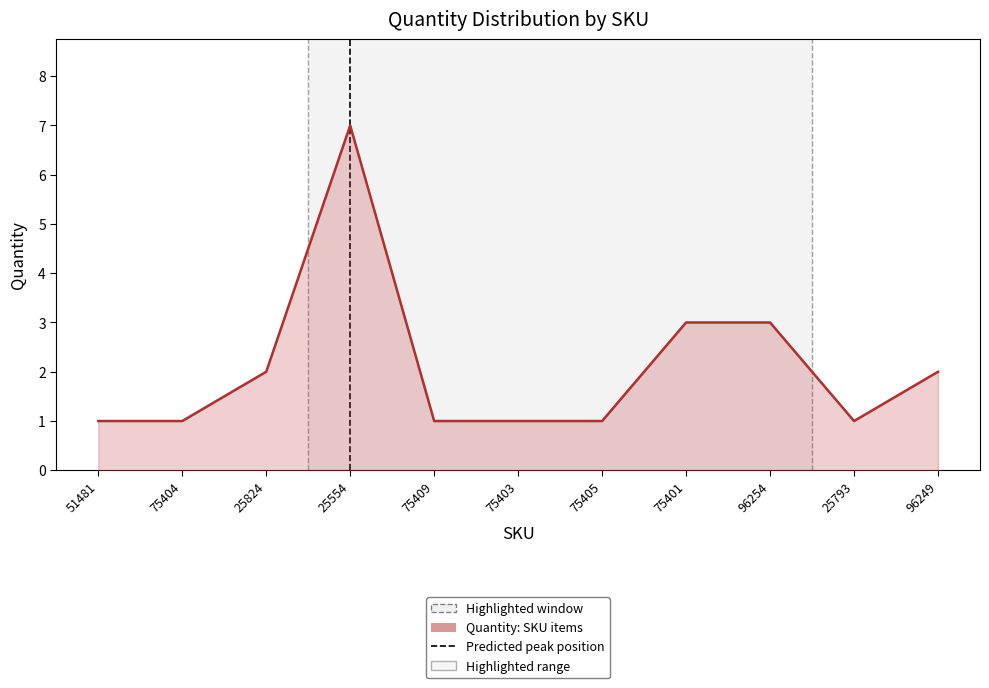

How many lines are shown in the chart?

1